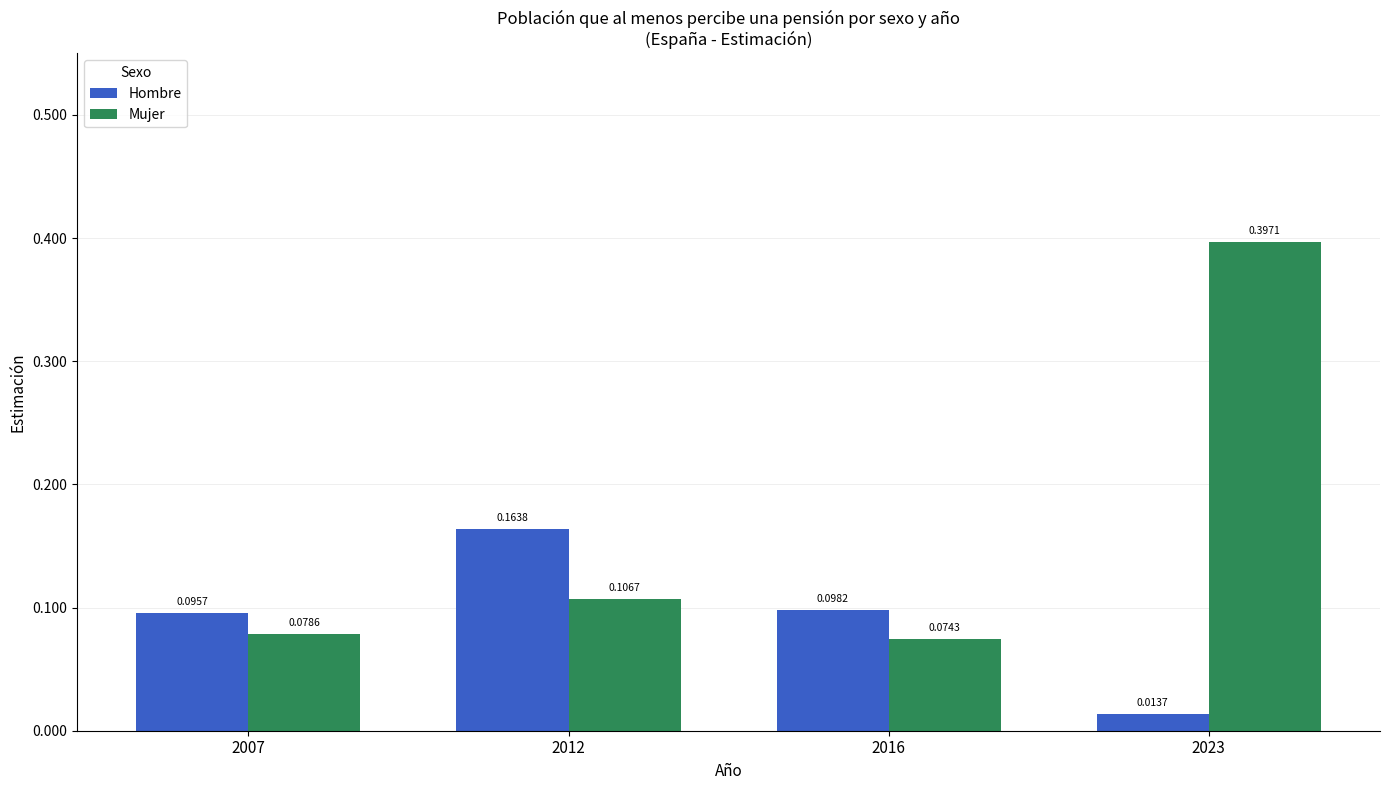

Is it true that Mujer equals 0.0 at 2016?

False